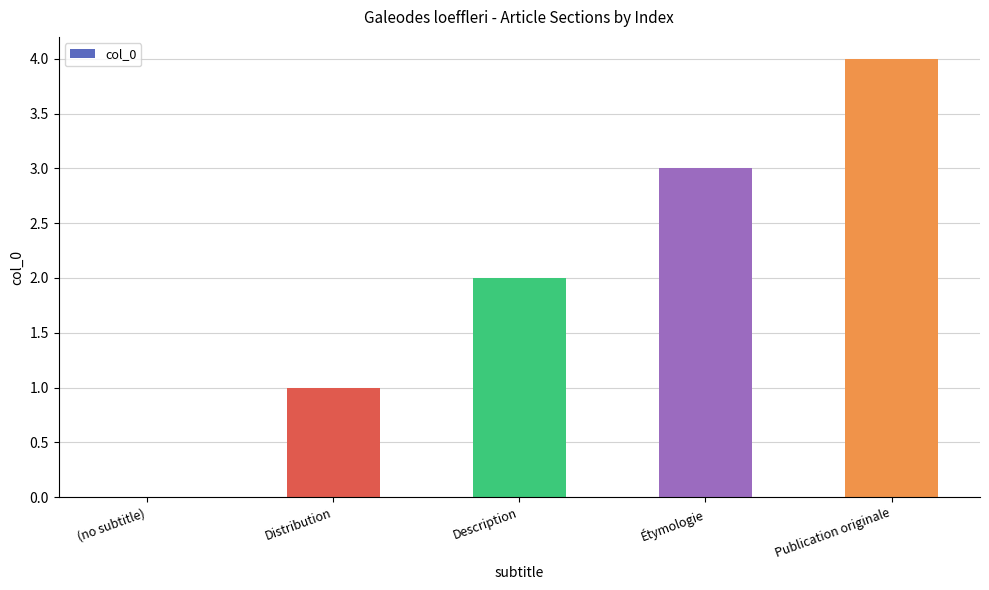

Reading right to left, transcribe all the data shown in this chart.

4	3	2	1	0